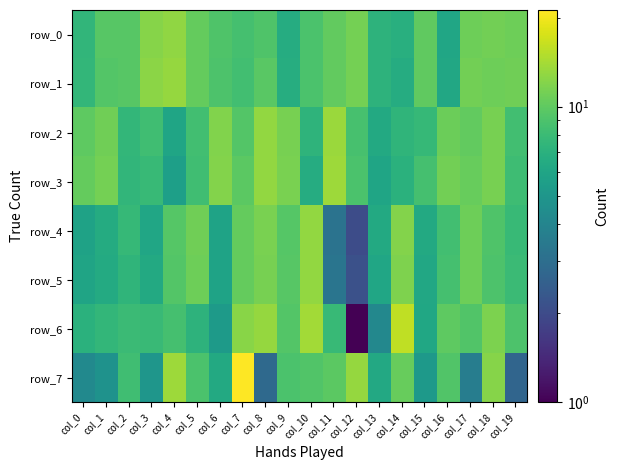

How many distinct data groups are displayed?

8